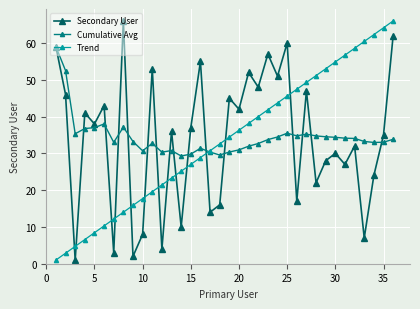

What is the lowest value of the Cumulative Avg series?

29.3